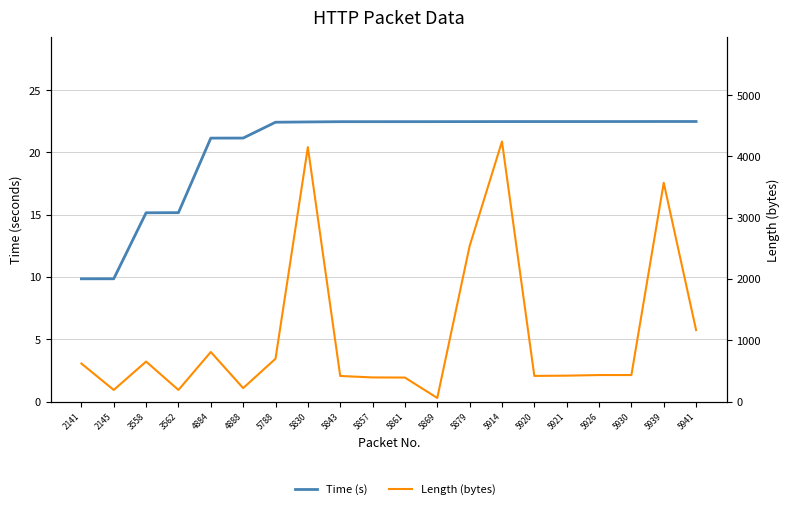

List the series in order of their overall mean, highest first.

Length (bytes), Time (s)